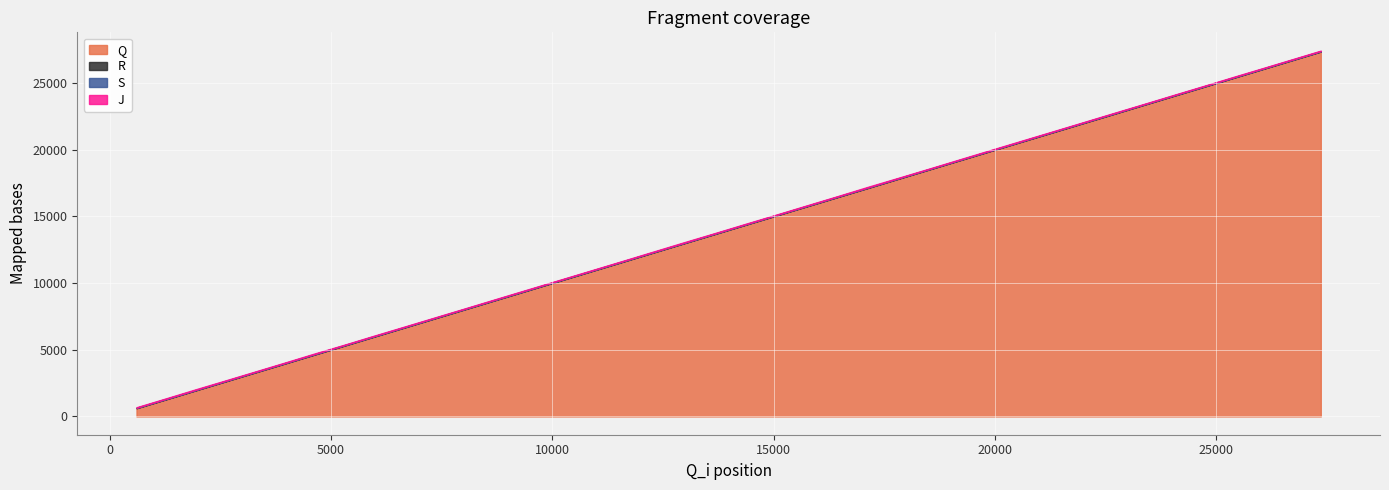

Is it true that Q equals 26726 at 26714?

True